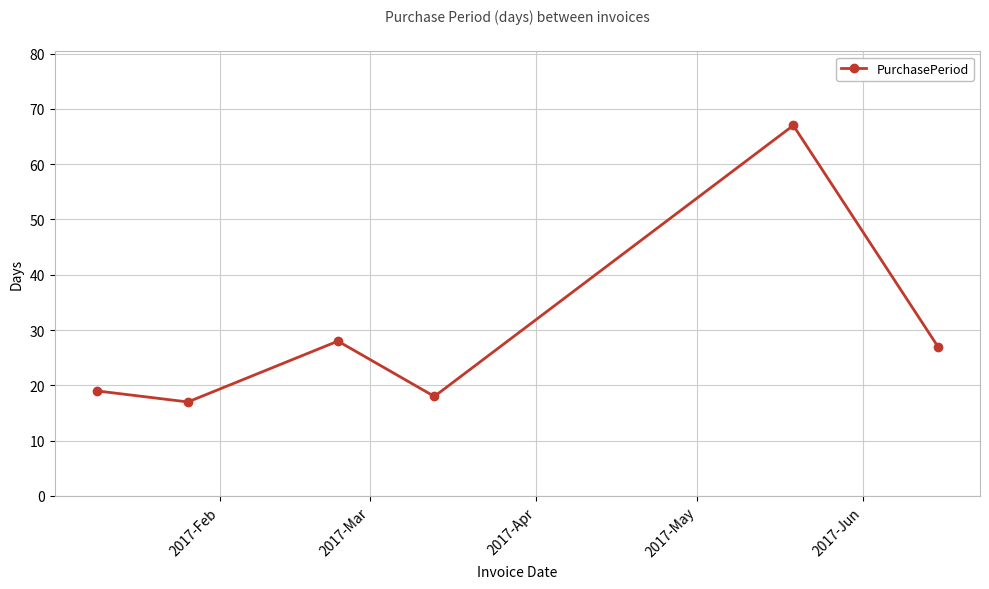

How many lines are shown in the chart?

1